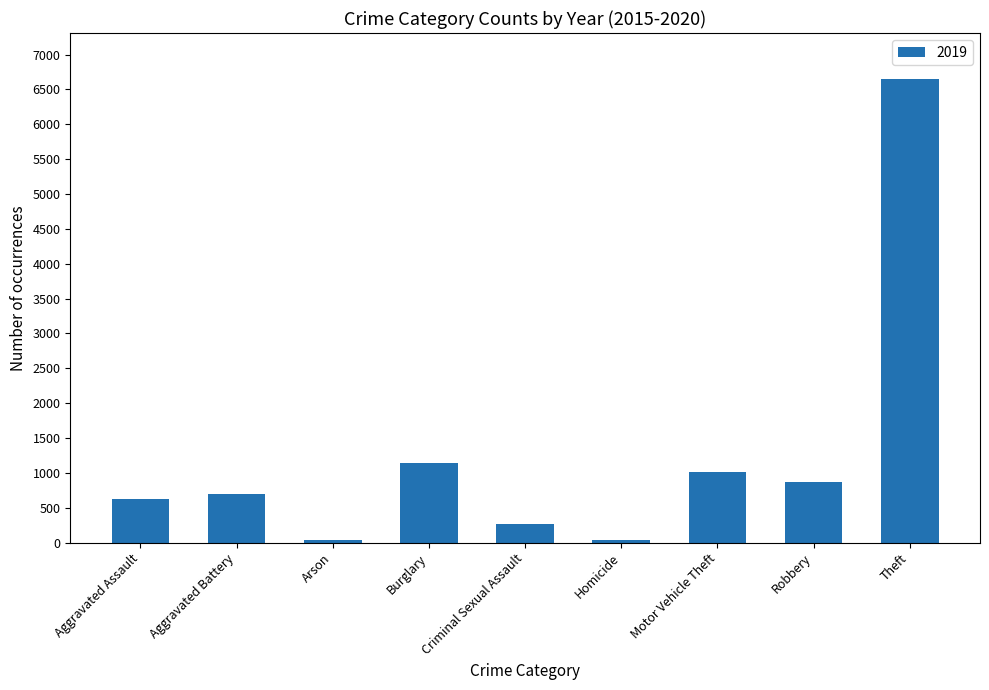

What is the average value?

1260